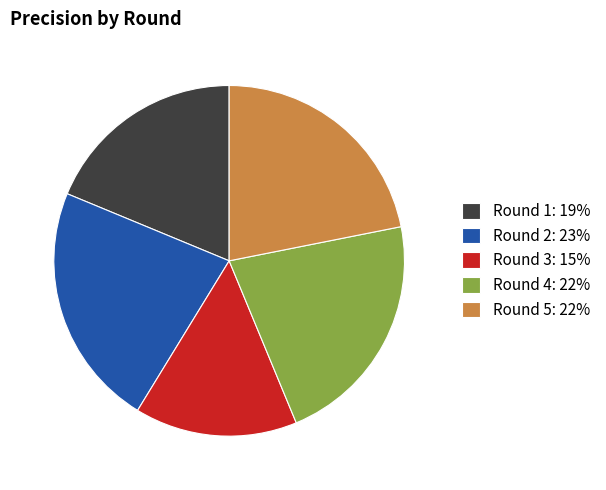

Is it true that Round 4 is 11% of the pie?

False